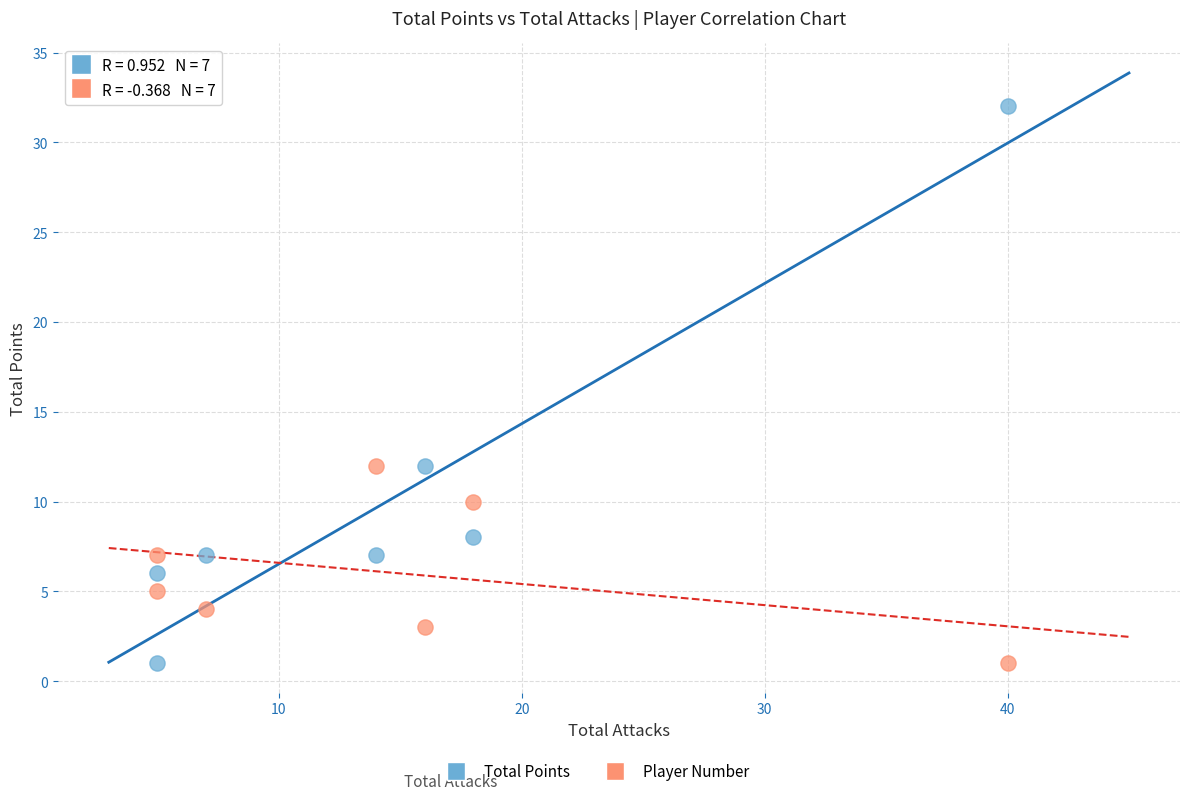

Which series has the largest Y range (max minus min)?

Total Points